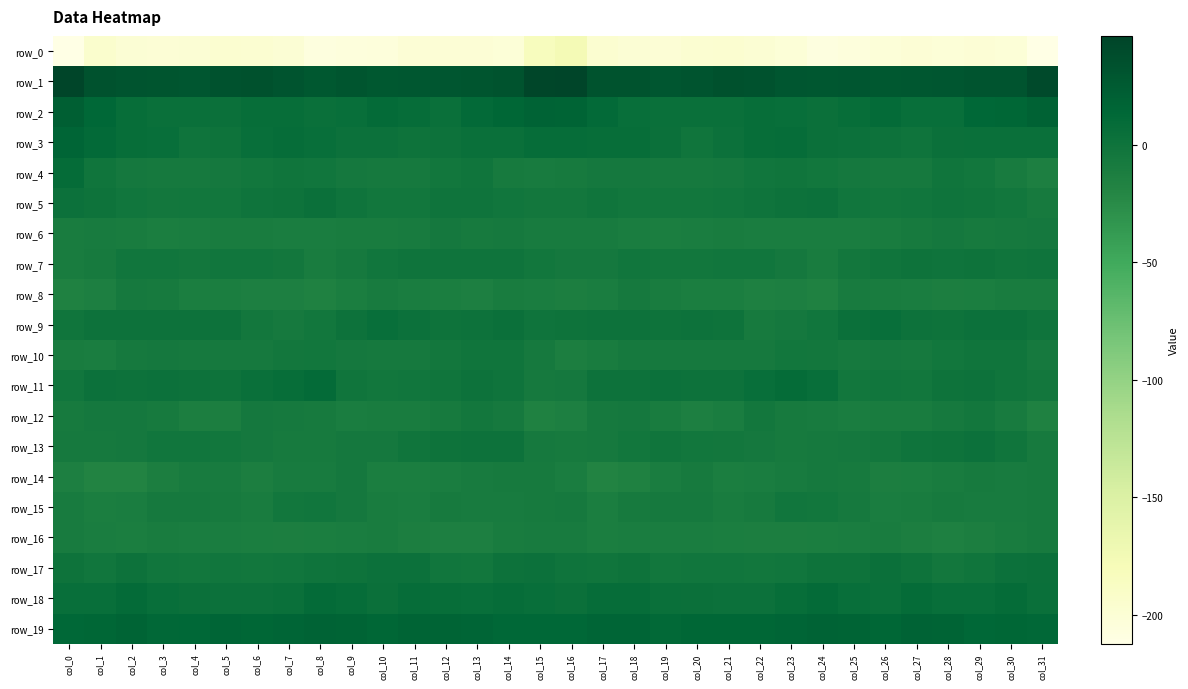

Reading left to right, transcribe all the data shown in this chart.

row_0: -211.8	-194.6	-199.5	-200.3	-199.2	-196.7	-198.0	-199.9	-206.6	-205.7	-204.3	-200.6	-201.0	-200.6	-201.7	-183.8	-176.8	-196.1	-199.7	-200.3	-197.9	-196.7	-198.7	-202.0	-207.2	-205.4	-202.8	-200.4	-201.1	-200.8	-201.8	-212.2
row_1: 46.1	34.0	31.9	30.5	29.6	34.0	34.5	31.7	27.8	30.5	27.5	28.2	29.7	30.6	32.2	44.9	46.3	32.2	32.2	29.5	31.2	34.9	33.6	29.9	28.8	29.6	27.3	28.8	29.6	32.0	31.5	40.9
row_2: 21.1	13.9	6.8	4.8	4.2	3.8	6.3	6.3	3.9	5.1	9.4	7.8	4.3	10.5	14.7	17.9	16.5	10.0	5.8	4.6	4.0	4.4	6.9	5.5	3.7	6.8	9.8	5.8	5.6	13.3	14.3	18.4
row_3: 15.0	10.1	6.4	5.2	-0.4	0.7	4.9	7.6	5.4	2.5	2.3	-0.0	1.7	4.5	4.1	7.4	7.0	6.8	6.5	3.3	-1.2	2.3	6.5	7.3	3.7	2.7	1.5	-0.2	3.2	4.1	4.7	4.3
row_4: 8.7	-1.6	-6.1	-6.7	-6.5	-5.9	-3.7	-2.0	-2.6	-5.3	-6.3	-7.1	-3.4	-1.7	-7.7	-8.3	-7.3	-5.7	-6.2	-6.7	-6.3	-5.5	-2.4	-2.1	-4.0	-5.4	-6.9	-6.3	-1.7	-4.1	-8.9	-13.8
row_5: 2.3	-0.0	-2.8	-4.8	-3.4	-3.7	-1.0	0.3	3.1	-1.1	-4.0	-3.3	-1.0	-1.1	-3.0	-5.2	-4.6	-1.8	-4.0	-3.9	-4.0	-2.4	-0.9	1.7	2.0	-2.6	-4.0	-2.8	-0.4	-1.8	-3.8	-7.6
row_6: -9.3	-9.2	-9.5	-11.4	-11.2	-10.0	-10.1	-10.9	-10.6	-10.0	-10.1	-8.8	-5.7	-7.5	-6.6	-8.6	-9.2	-9.1	-10.7	-11.4	-10.6	-9.7	-10.6	-10.5	-10.5	-10.4	-9.9	-7.8	-5.6	-7.4	-6.3	-5.6
row_7: -9.4	-8.0	-2.3	-3.1	-4.4	-3.0	-2.5	-4.6	-9.5	-6.6	-2.4	-0.4	-0.6	-0.5	-0.9	-3.3	-5.3	-5.3	-2.2	-4.0	-3.8	-2.6	-3.0	-6.0	-9.7	-4.6	-1.8	-0.1	-0.4	-0.0	-1.4	-0.5
row_8: -16.0	-13.6	-7.0	-7.5	-11.5	-11.5	-13.7	-13.7	-15.5	-12.2	-8.4	-10.3	-11.8	-13.6	-10.1	-10.6	-12.5	-10.3	-6.6	-9.3	-11.7	-11.9	-14.8	-13.4	-15.7	-9.2	-9.7	-10.3	-13.1	-11.6	-10.0	-9.4
row_9: -2.1	0.9	1.8	1.7	0.9	1.5	-5.0	-7.0	-4.1	1.0	5.7	2.6	-0.1	1.2	2.9	-0.6	0.7	1.8	1.7	0.8	1.7	-0.1	-7.4	-5.7	-2.8	3.6	5.4	0.9	0.1	2.5	2.2	-1.1
row_10: -10.0	-10.4	-7.2	-6.1	-6.9	-7.1	-7.0	-4.8	-3.6	-5.9	-6.5	-6.4	-4.7	-1.9	-1.5	-7.0	-12.6	-9.9	-6.4	-6.8	-6.8	-7.0	-6.4	-4.0	-4.3	-6.9	-5.7	-6.7	-3.3	-1.7	-1.5	-7.1
row_11: -2.4	2.1	1.6	2.3	1.8	0.4	4.1	6.8	8.9	-1.4	-3.3	-3.1	-1.4	1.7	-1.0	-6.6	-6.2	1.5	1.4	2.2	1.3	1.3	5.5	8.1	5.8	-4.0	-2.2	-3.4	0.3	1.0	-1.5	-4.7
row_12: -7.7	-6.1	-5.2	-7.6	-12.5	-12.8	-5.5	-6.4	-7.5	-10.6	-10.2	-10.1	-8.0	-4.7	-6.3	-15.4	-13.5	-6.8	-5.2	-9.5	-13.5	-10.3	-4.2	-7.6	-8.3	-11.0	-10.1	-9.4	-6.8	-4.6	-8.6	-16.2
row_13: -6.8	-7.2	-5.3	-2.2	-2.9	-3.9	-5.7	-7.5	-7.6	-5.8	-6.0	-1.9	-0.1	1.5	0.9	-6.5	-7.6	-6.8	-4.0	-2.0	-3.4	-4.5	-6.2	-8.2	-6.6	-6.0	-4.6	-0.9	0.3	2.0	-1.6	-7.8
row_14: -13.6	-18.0	-17.7	-12.9	-8.4	-9.1	-12.4	-8.8	-8.6	-6.0	-12.2	-12.2	-10.4	-8.8	-8.0	-7.8	-10.3	-18.1	-16.0	-11.2	-7.5	-11.3	-10.9	-9.0	-6.9	-7.8	-13.2	-11.5	-9.7	-8.1	-8.7	-7.4
row_15: -8.9	-11.6	-10.3	-6.7	-7.0	-8.2	-10.3	-3.6	-2.9	-5.3	-9.5	-10.6	-7.5	-8.3	-8.6	-7.3	-6.4	-11.8	-8.2	-6.8	-6.6	-10.1	-8.0	-2.5	-3.4	-7.0	-10.6	-9.3	-7.3	-8.8	-8.9	-7.7
row_16: -8.9	-10.5	-11.5	-10.1	-11.2	-11.2	-12.2	-12.9	-12.1	-10.9	-9.4	-12.6	-13.9	-14.0	-9.9	-9.0	-8.9	-11.5	-10.7	-10.3	-11.2	-11.4	-12.9	-12.3	-11.7	-10.5	-10.2	-13.1	-14.6	-12.5	-9.4	-7.9
row_17: -0.0	-2.4	0.9	-2.6	-3.4	-2.7	-3.8	-3.1	-1.0	0.7	2.0	2.2	-3.1	-3.2	1.3	2.3	-0.4	-1.8	0.7	-3.8	-2.8	-3.0	-4.0	-2.3	0.0	0.4	3.0	0.6	-4.3	-1.4	2.5	3.7
row_18: 5.9	5.7	8.9	5.2	3.1	2.7	2.1	4.4	9.3	7.0	3.5	7.4	6.3	5.0	7.8	5.3	3.0	6.9	7.9	4.3	2.9	2.3	2.5	6.1	9.7	5.0	4.5	8.0	5.2	5.6	8.7	4.4
row_19: 13.3	14.9	16.6	12.2	13.1	15.3	14.4	15.0	17.5	16.8	14.9	16.5	17.0	15.5	13.8	13.3	13.2	15.6	15.7	11.2	14.8	14.6	14.7	15.8	17.6	16.5	14.8	17.1	17.0	13.9	14.6	12.9